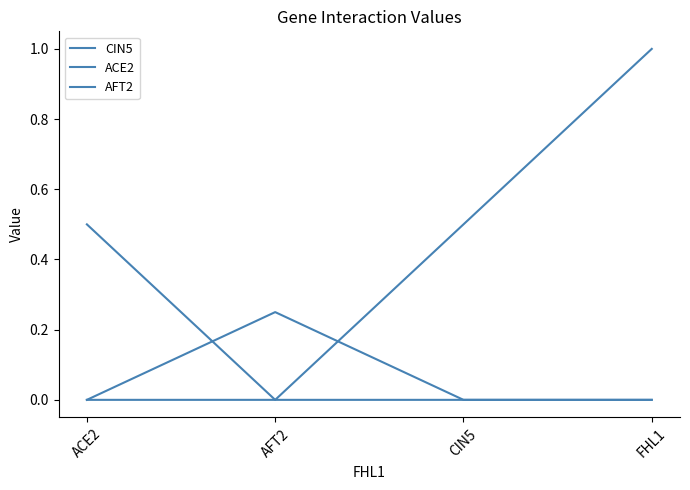

Which category has the lowest value in the ACE2 series?

AFT2